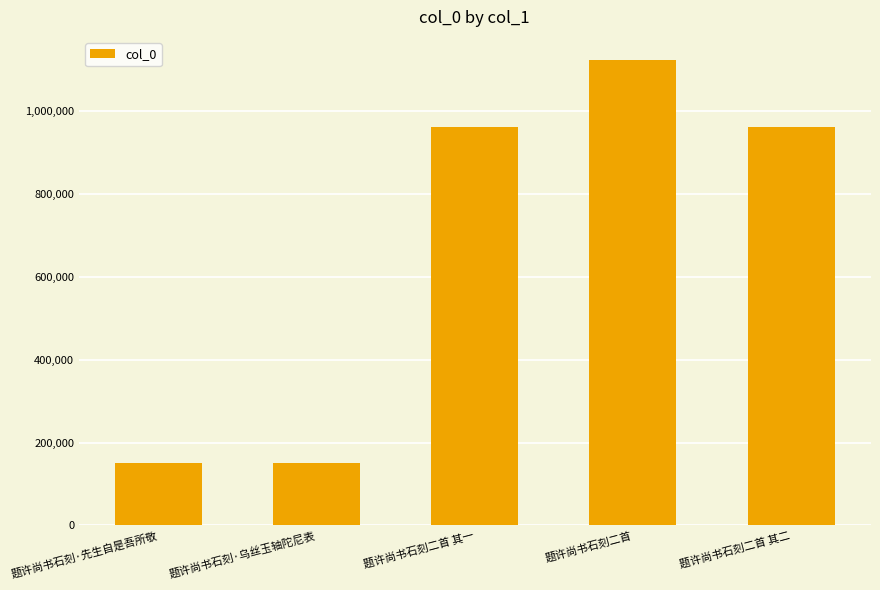

True or false: the data shows 961618 at 题许尚书石刻二首 其二.

True